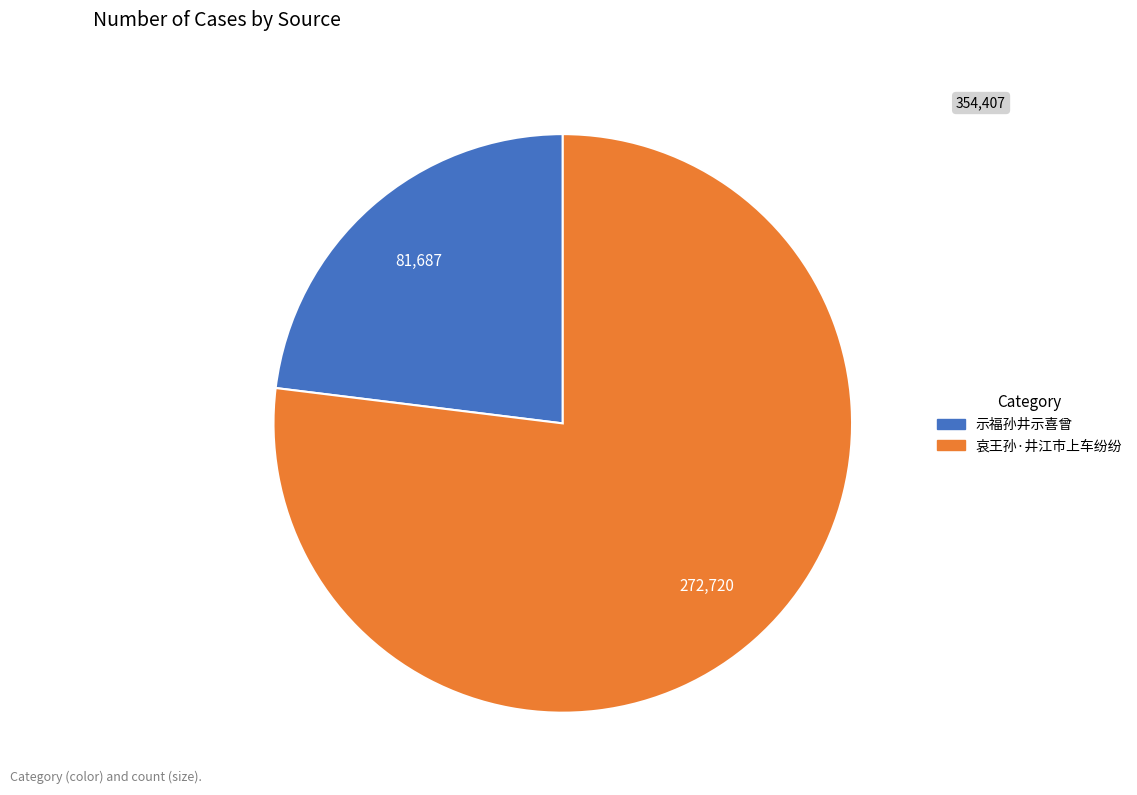

The 哀王孙·井江市上车纷纷 slice represents 77% of the pie. True or false?

True